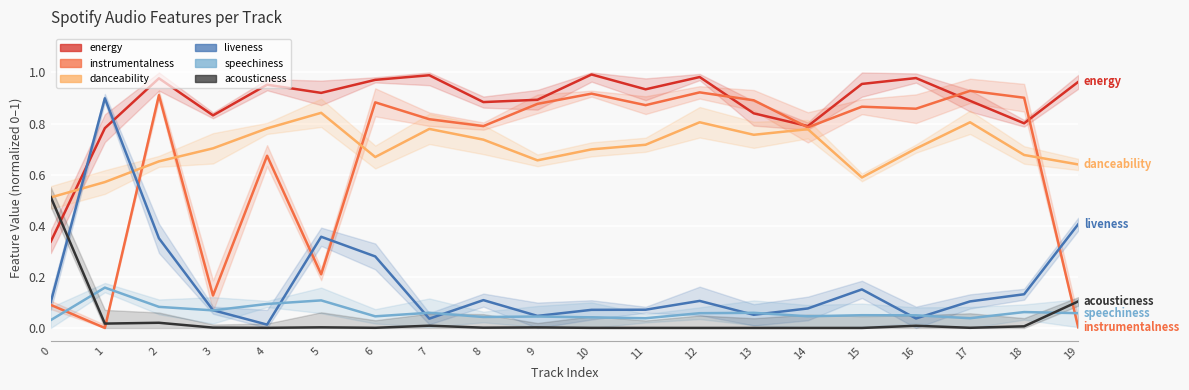

Which series ends up on top after the final intersection of energy and danceability?

energy